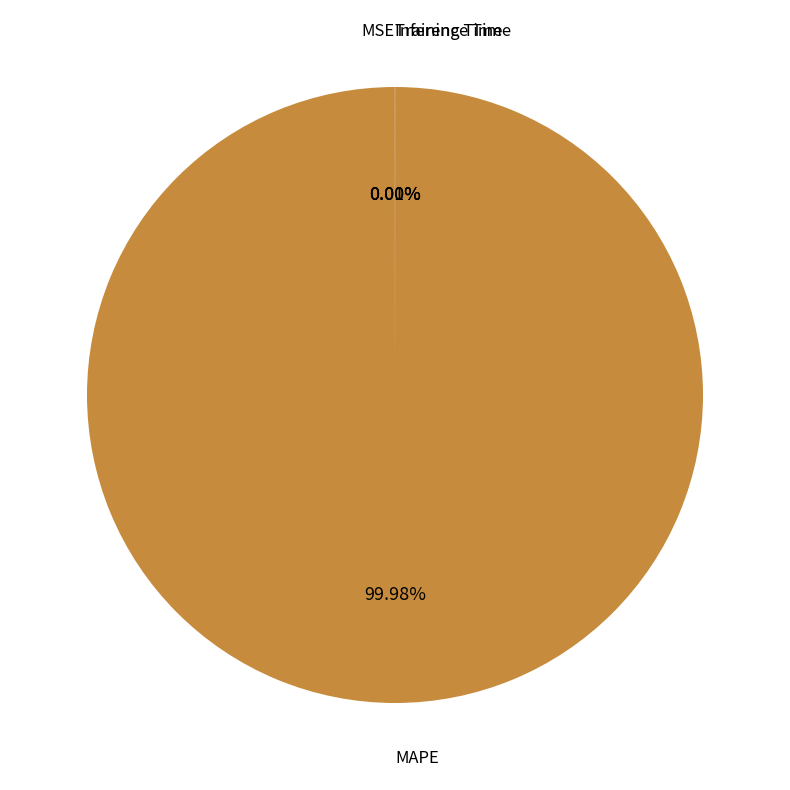

Which slice is the largest?

MAPE